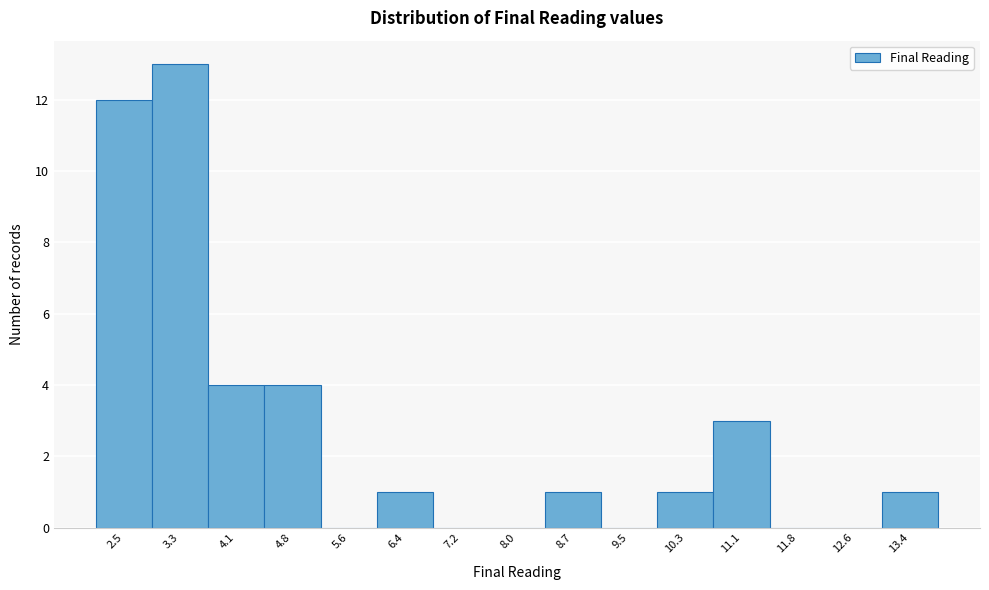

Reading left to right, list every bar in this chart as the range it spans on the x-axis followed by its height. Neither the bar edges nor the heights are printed on the chart, so give them approximately, as read against the axes.

2.1 to 2.9: 12
2.9 to 3.7: 13
3.7 to 4.4: 4
4.4 to 5.2: 4
5.2 to 6.0: 0
6.0 to 6.8: 1
6.8 to 7.6: 0
7.6 to 8.3: 0
8.3 to 9.1: 1
9.1 to 9.9: 0
9.9 to 10.7: 1
10.7 to 11.5: 3
11.5 to 12.2: 0
12.2 to 13.0: 0
13.0 to 13.8: 1